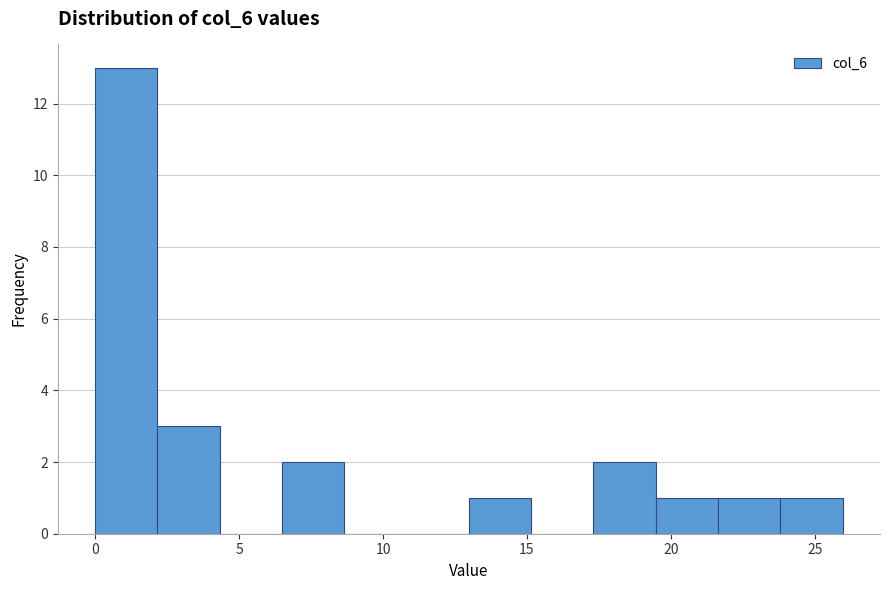

Reading left to right, transcribe this chart: for each bar, give the range it covers on the x-axis and its height. Neither the bar edges nor the heights are printed on the chart, so give them approximately, as read against the axes.

0.0 to 2.0: 13
2.0 to 4.5: 3
4.5 to 6.5: 0
6.5 to 8.5: 2
8.5 to 11.0: 0
11.0 to 13.0: 0
13.0 to 15.0: 1
15.0 to 17.5: 0
17.5 to 19.5: 2
19.5 to 21.5: 1
21.5 to 24.0: 1
24.0 to 26.0: 1